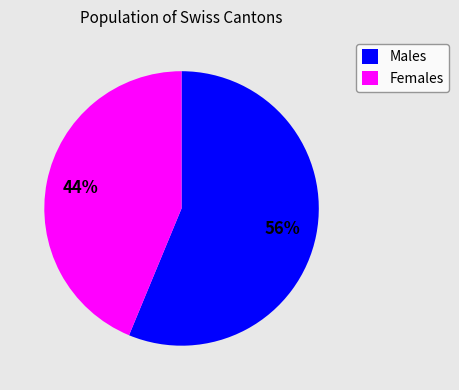

Rank the categories by value from lowest to highest.

Females, Males